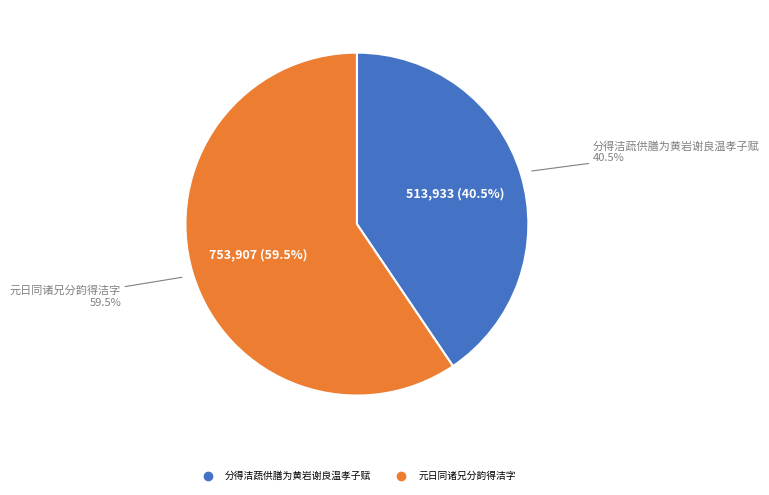

How many slices are in this pie chart?

2